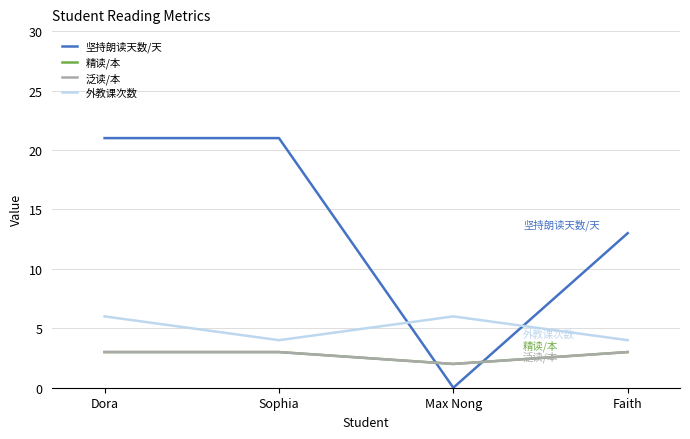

List the labels in order of 精读/本 value, largest first.

Dora, Sophia, Faith, Max Nong